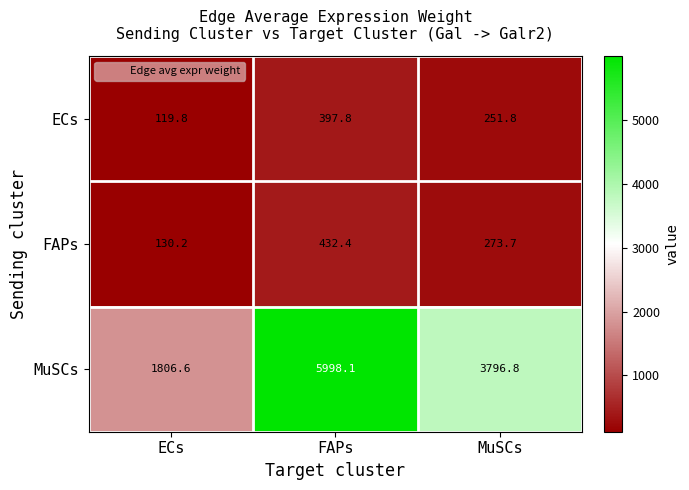

At which label is MuSCs closest to 3902?

MuSCs